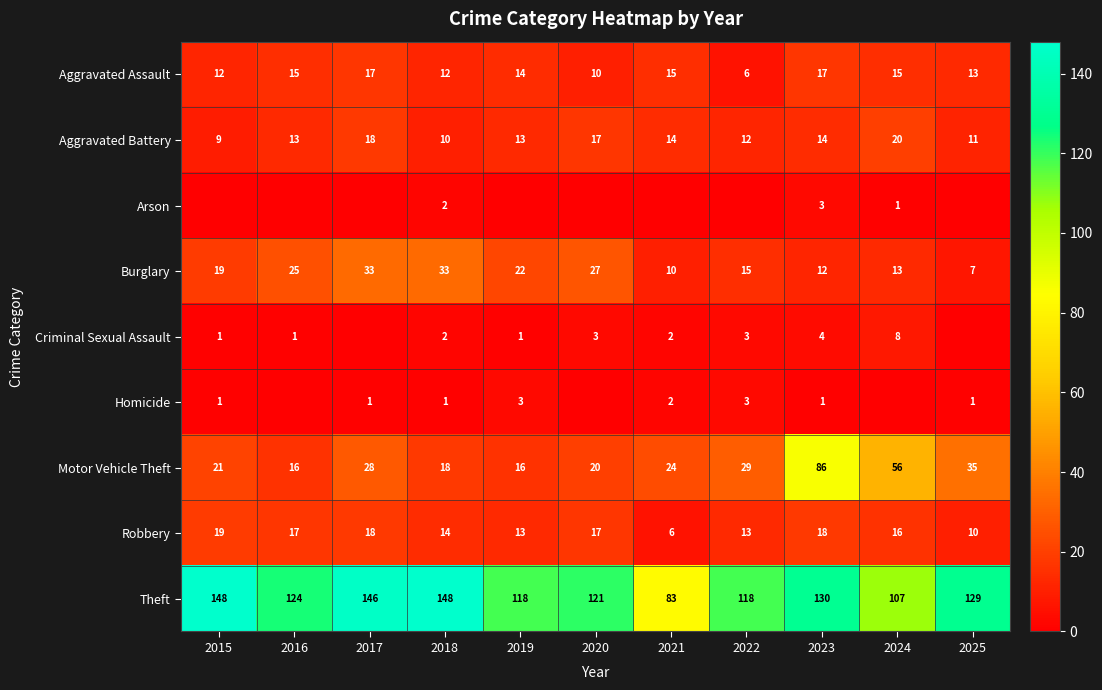

Is the value of Homicide at 2016 greater than the value of Motor Vehicle Theft at 2015?

No